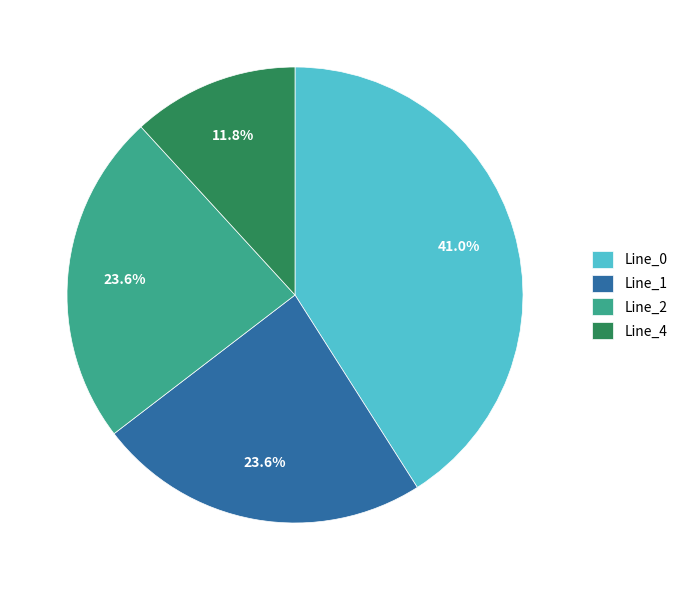

To the nearest percent, what is the difference between the largest and smallest slice percentages?

29%